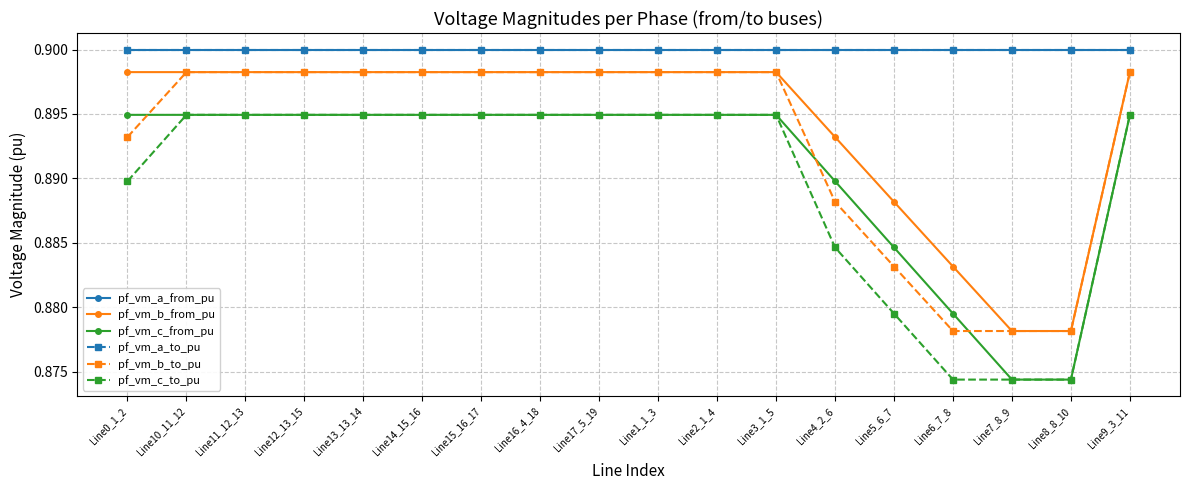

In pf_vm_c_to_pu, how many points are higher than both neighbors (excluding endpoints)?

3